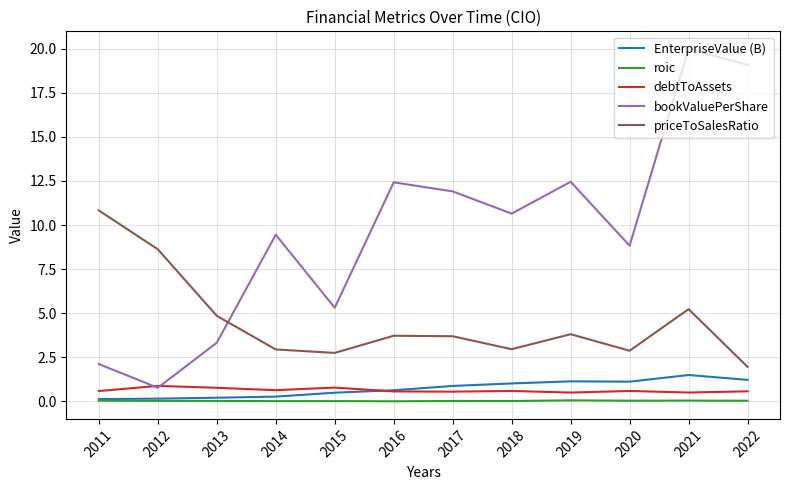

Which series changed the most between 2011 and 2019?

bookValuePerShare